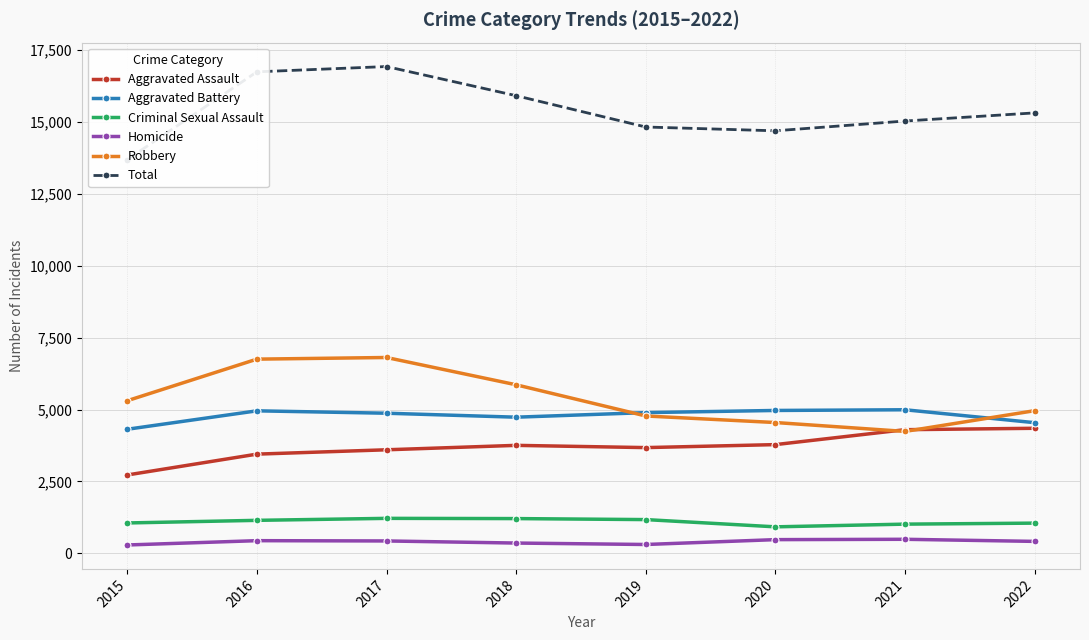

What are all the series names shown in the legend?

Aggravated Assault, Aggravated Battery, Criminal Sexual Assault, Homicide, Robbery, Total